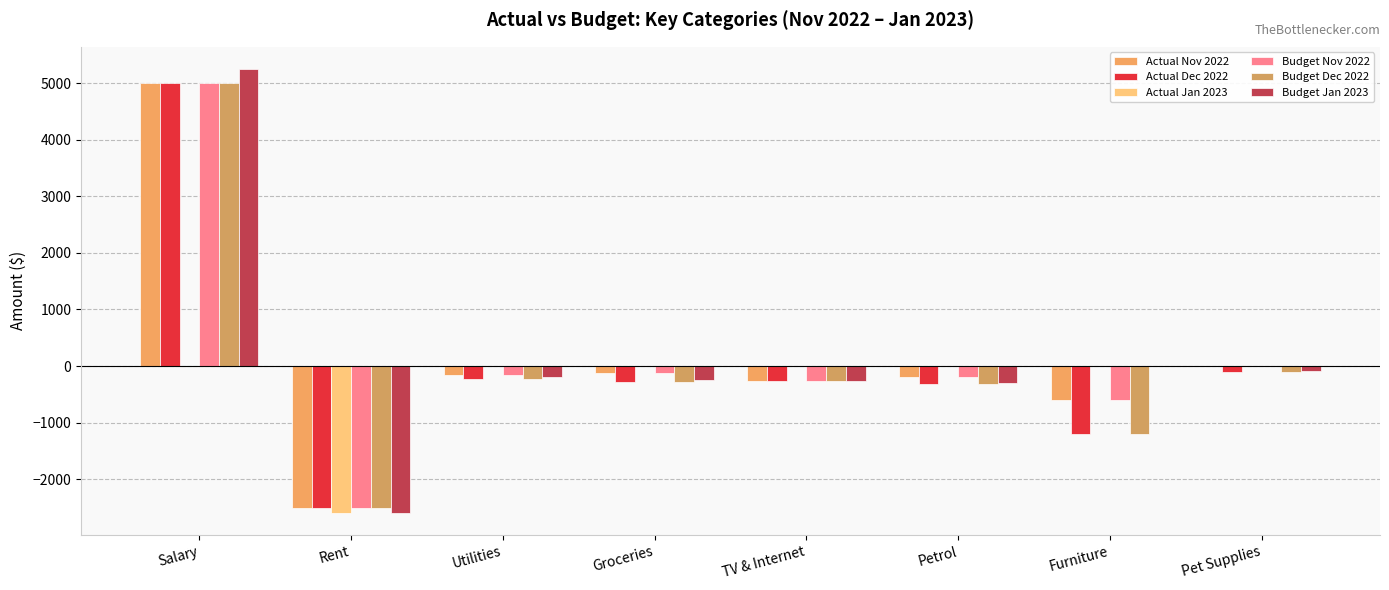

What is the label of the 8th bar from the left?

Pet Supplies